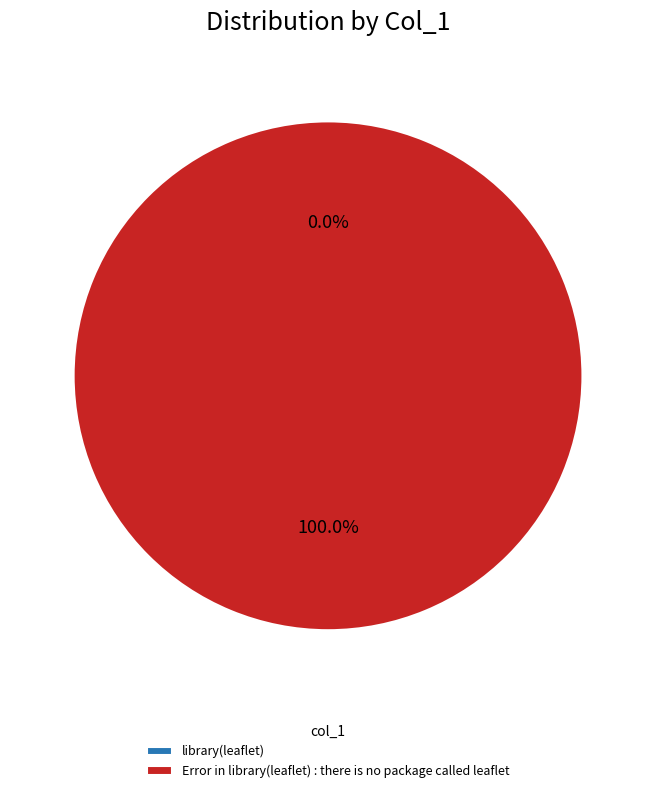

What percentage do library(leaflet) and Error in library(leaflet) : there is no package called leaflet together represent?

100.0%